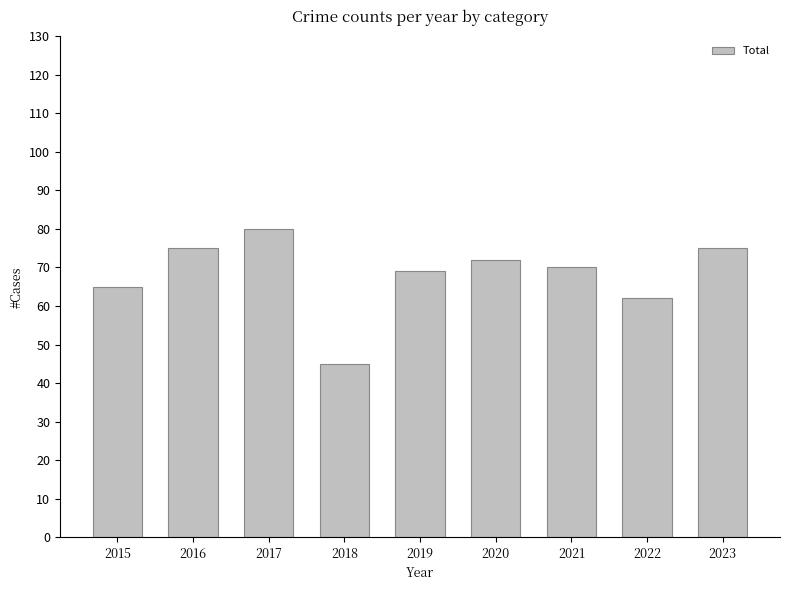

What is the change in value from 2016 to 2019?

-6